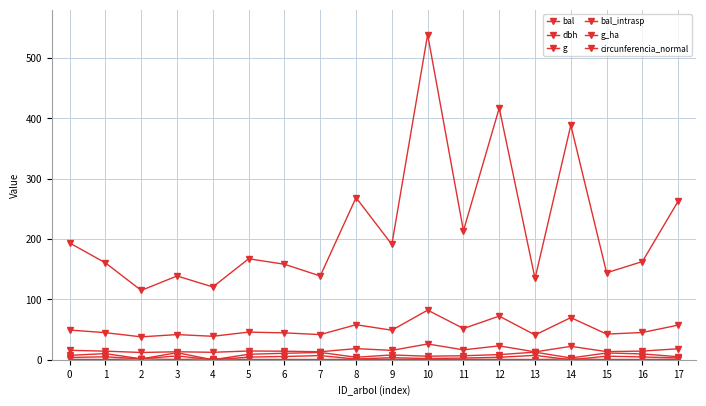

How many lines are shown in the chart?

6